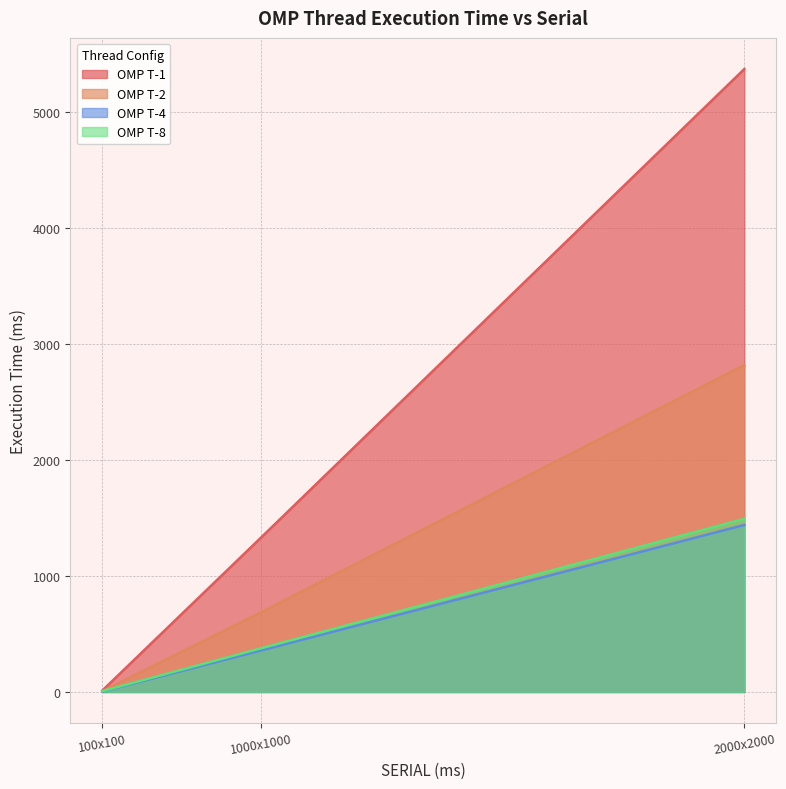

What is the smallest value displayed?

3.7